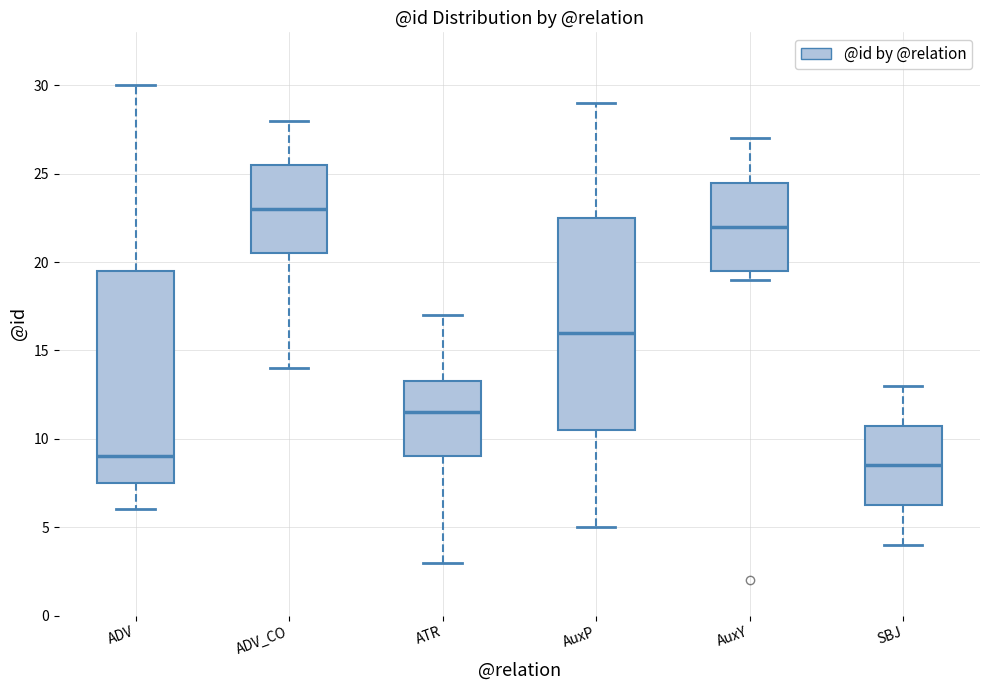

Reading left to right, read every box against the y-axis: the position of its median line, the range the box covers, and the ends of its whiskers. The values are not printed on the chart, so give them approximately, as read against the axis.

ADV: median 9.0, box 7.5 to 19.5, whiskers 6.0 to 30.0
ADV_CO: median 23.0, box 20.5 to 25.5, whiskers 14.0 to 28.0
ATR: median 11.5, box 9.0 to 13.5, whiskers 3.0 to 17.0
AuxP: median 16.0, box 10.5 to 22.5, whiskers 5.0 to 29.0
AuxY: median 22.0, box 19.5 to 24.5, whiskers 19.0 to 27.0
SBJ: median 8.5, box 6.5 to 11.0, whiskers 4.0 to 13.0